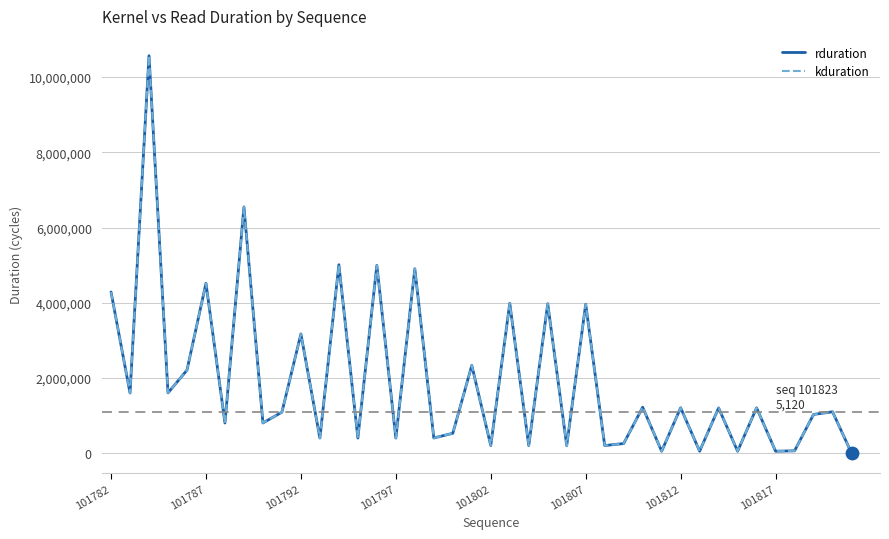

Which series has the largest total across all categories?

rduration